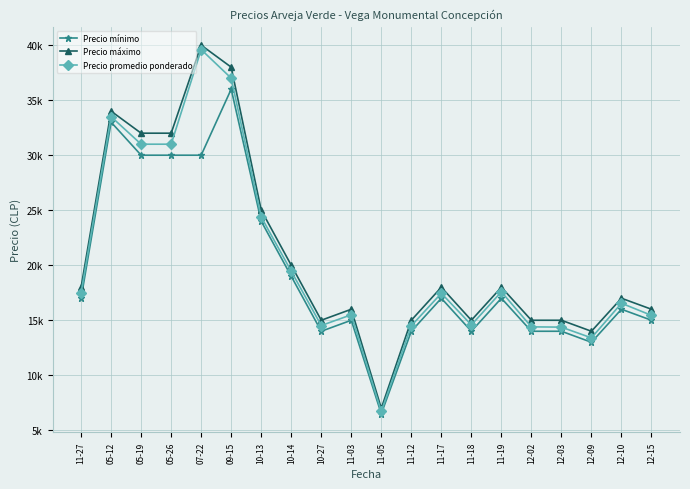

At which category is the sum across all series the highest?

09-15